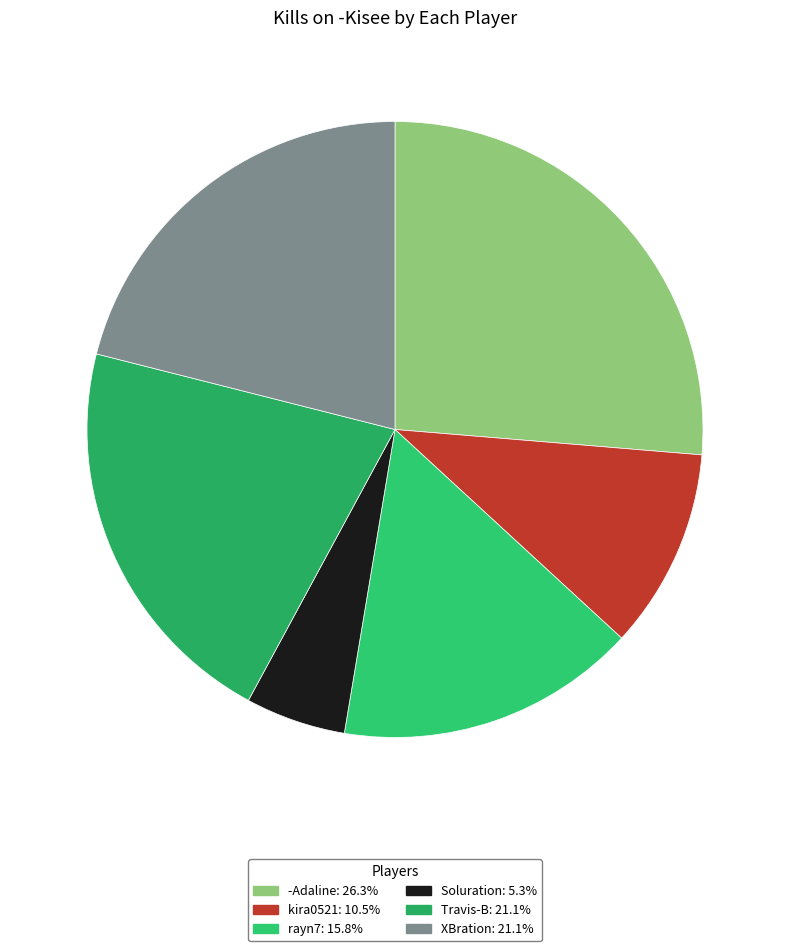

How many segments does this pie chart have?

6